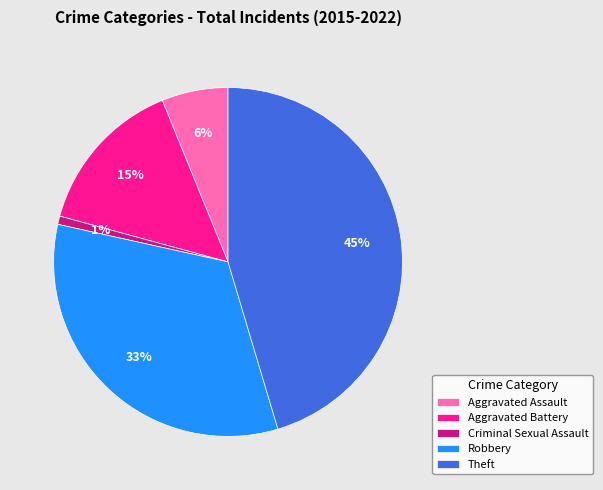

To the nearest percent, what is the combined percentage of Theft and Aggravated Battery?

60%